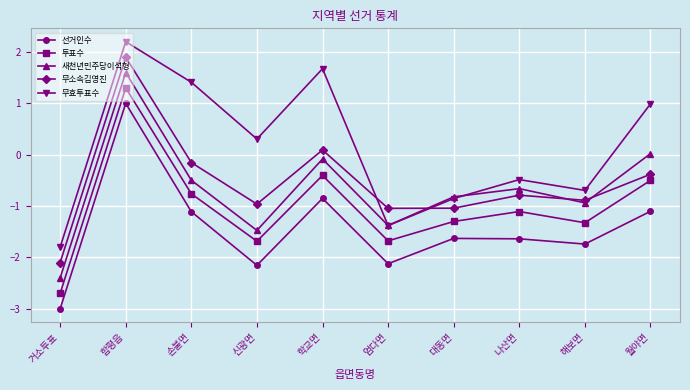

What position from the left is 나산면?

8